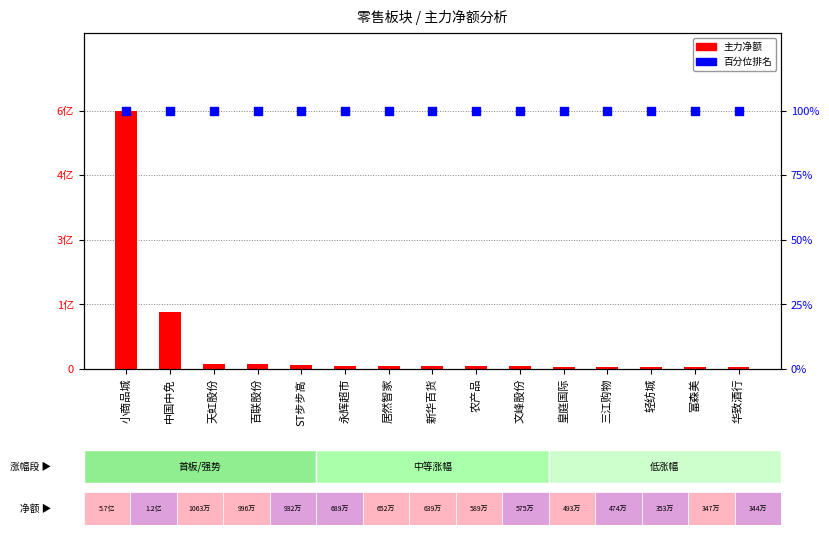

What is the total value across all series at 百联股份?

9964539